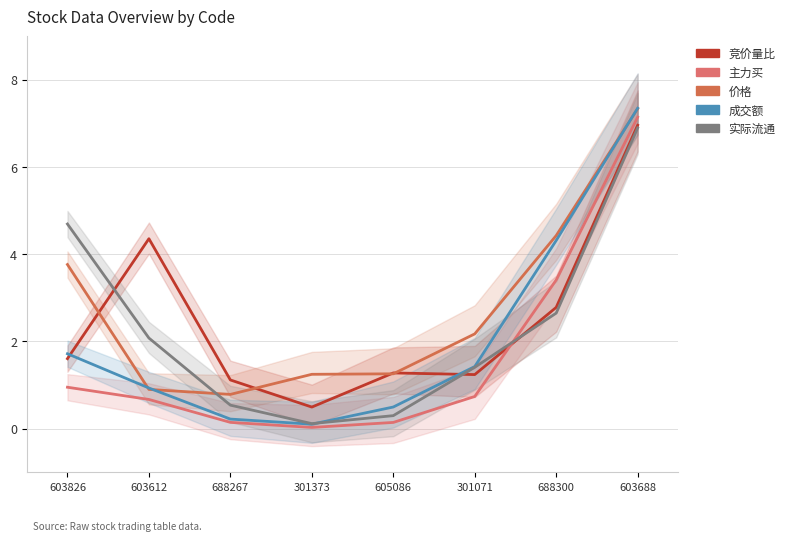

What are all the series names shown in the legend?

竞价量比, 主力买, 价格, 成交额, 实际流通